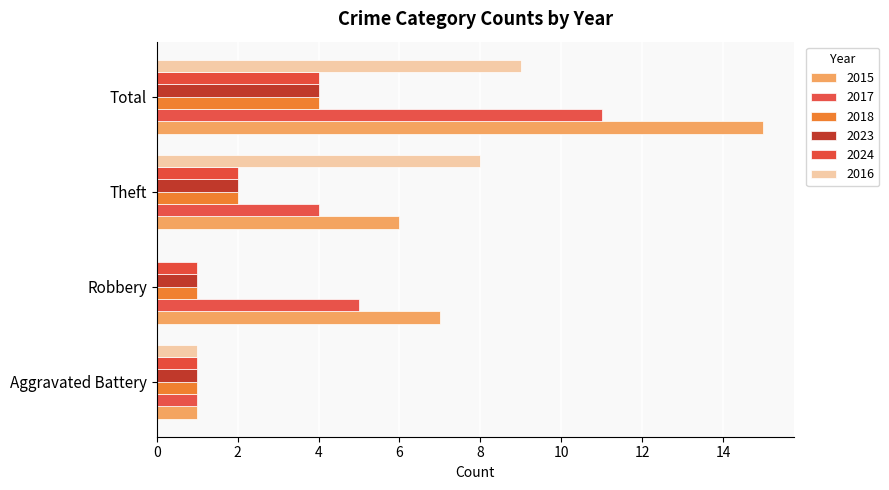

The 2017 series shows 4 at Theft. True or false?

True